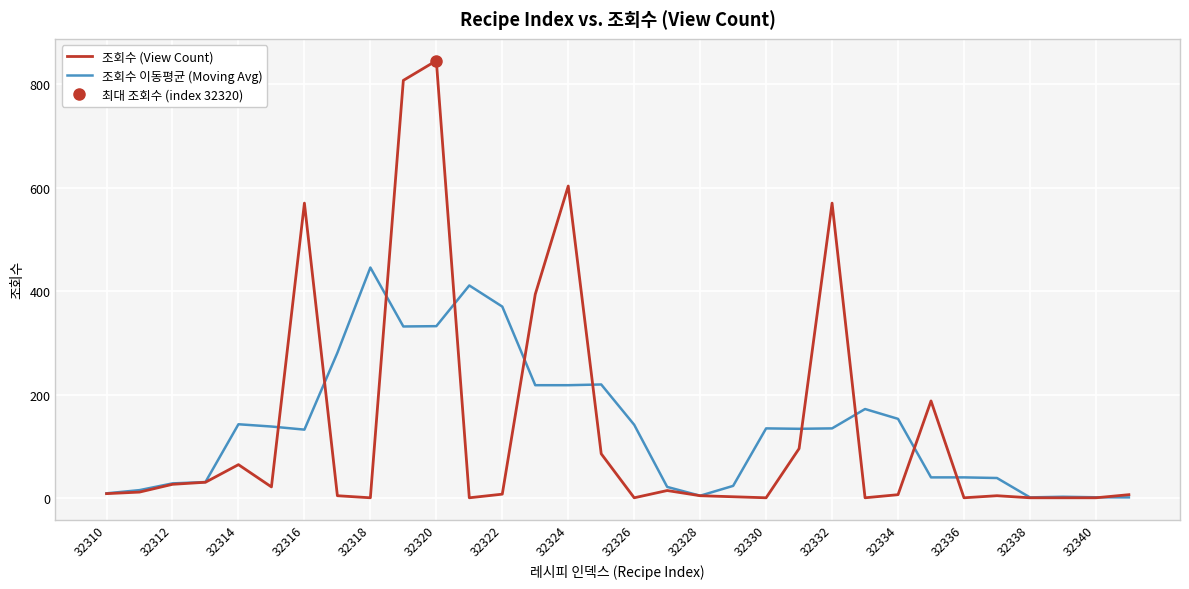

What is the maximum value for 조회수 (View Count)?

845.0